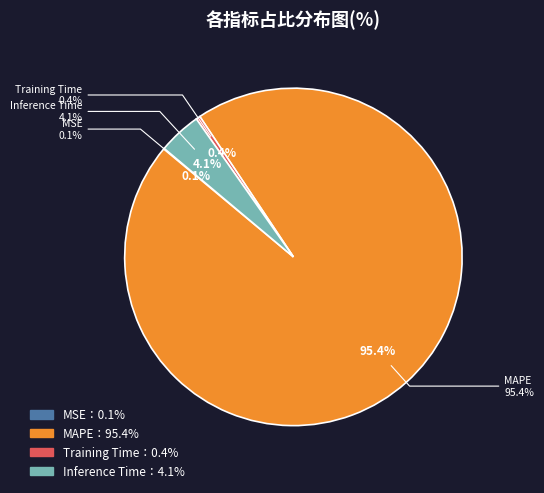

To the nearest percent, what portion does MAPE represent?

95%